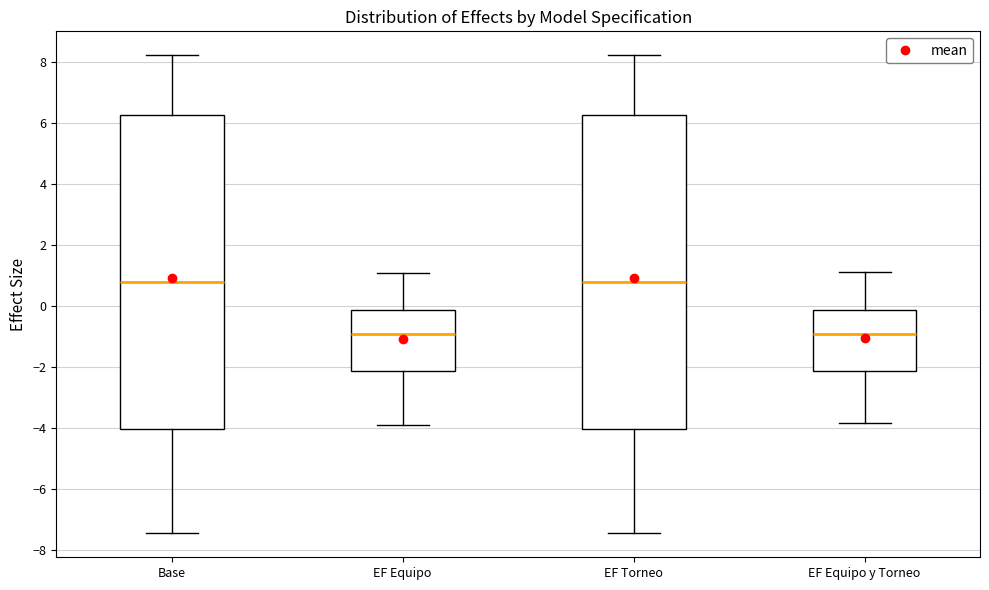

Where is the lower edge of the box for EF Torneo on the y-axis? The values are not printed on the chart, so give them approximately, as read against the axis.

-4.0